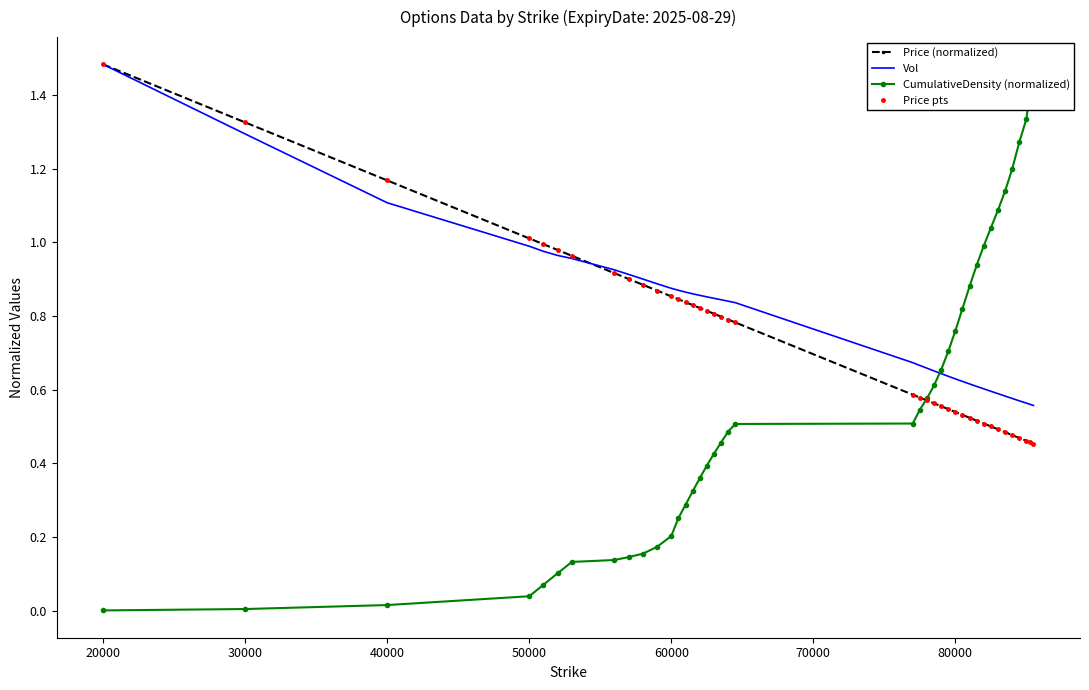

What is the spread (max minus min) of values at 60000?

0.7